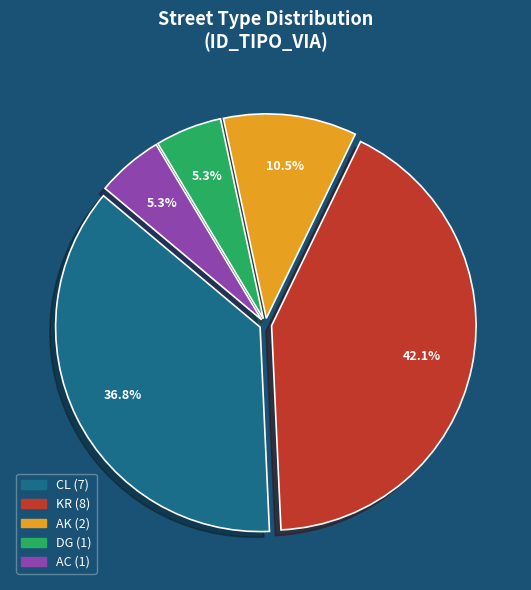

What is the ratio of the value at AK to the value at KR?

0.2